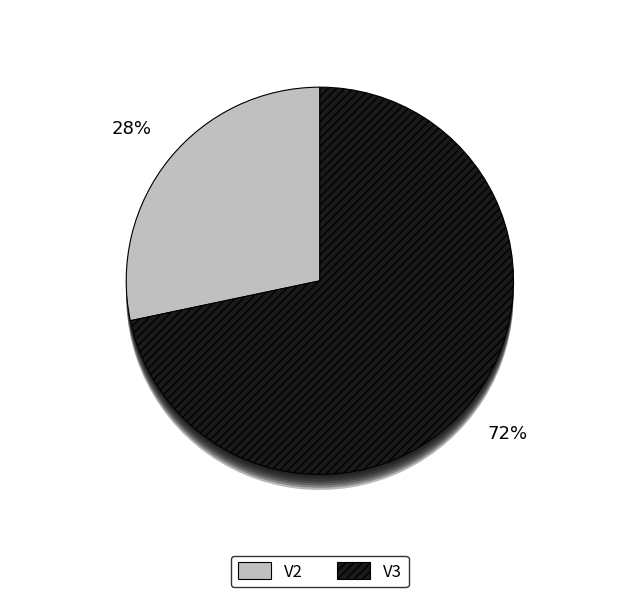

Is it true that V2 is 16% of the pie?

False